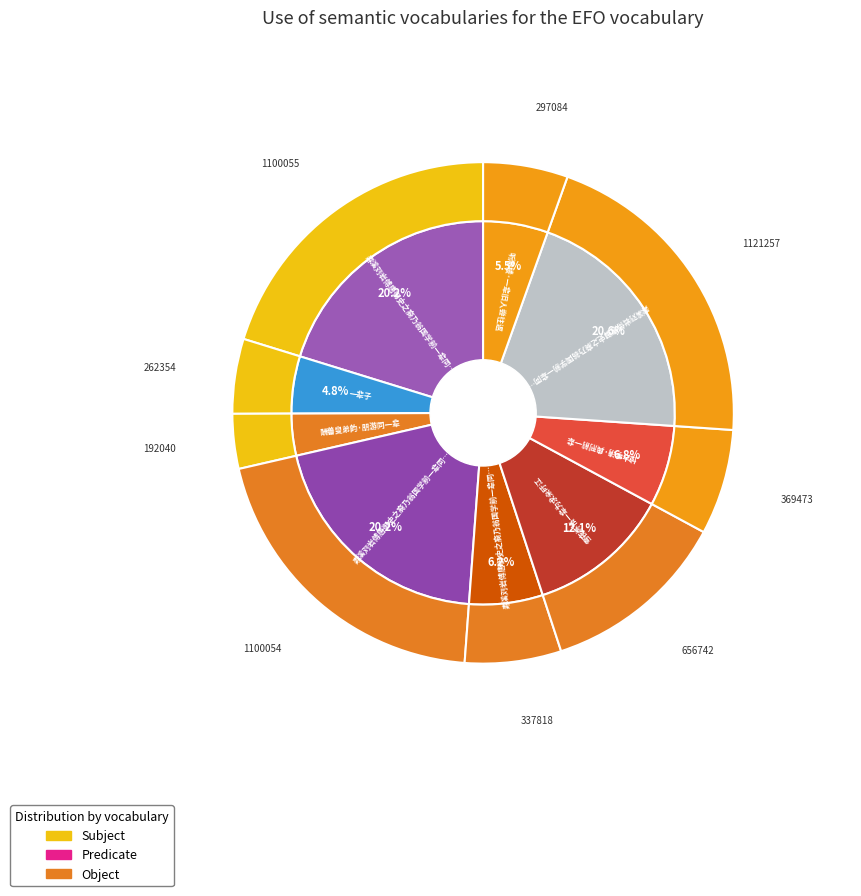

The 寿溪刘岩傅唐御史之裔乃翁国学前一辈同舍也筑新居名曰西村以此求扁为赋二韵 slice represents 21% of the pie. True or false?

True